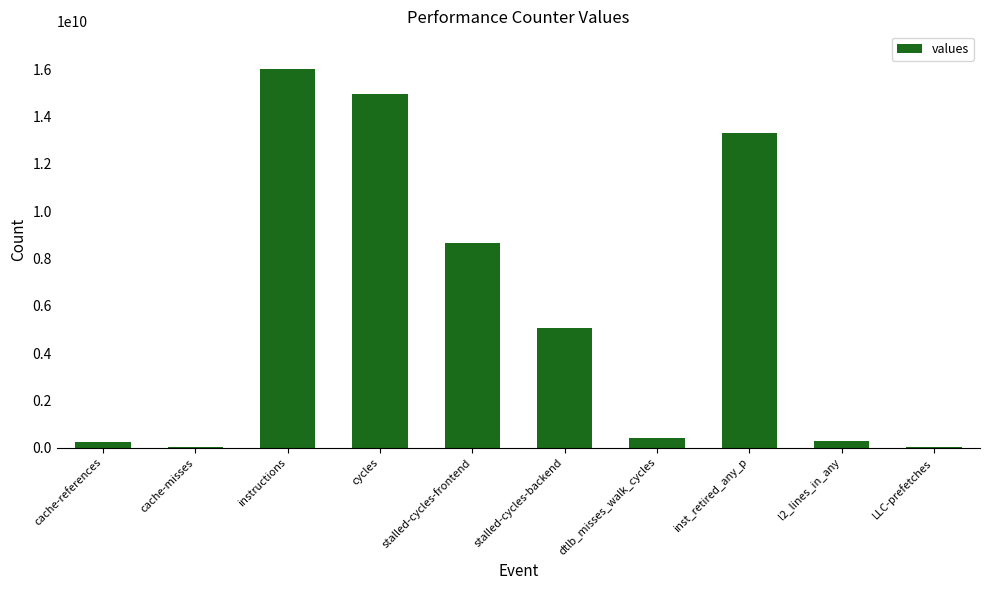

Where is the data nearest to the value 8005614820?

stalled-cycles-frontend